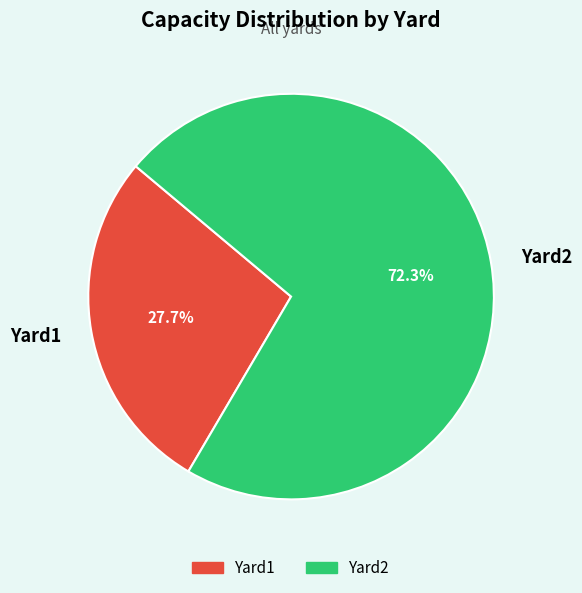

Which has a higher value, Yard1 or Yard2?

Yard2